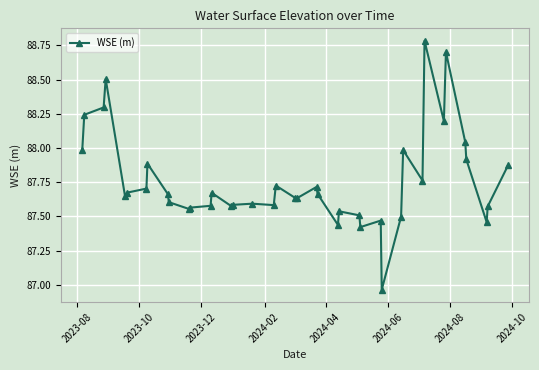

True or false: the data has more than 0 interior local peaks.

True